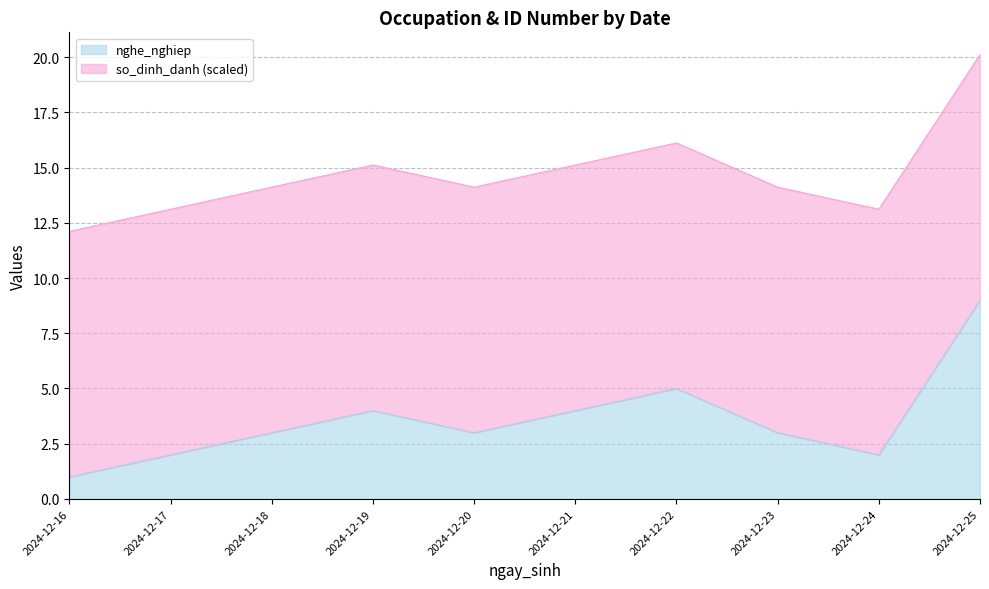

Reading right to left, what are all the values shown in this chart?

2024-12-25=9	2024-12-24=2	2024-12-23=3	2024-12-22=5	2024-12-21=4	2024-12-20=3	2024-12-19=4	2024-12-18=3	2024-12-17=2	2024-12-16=1